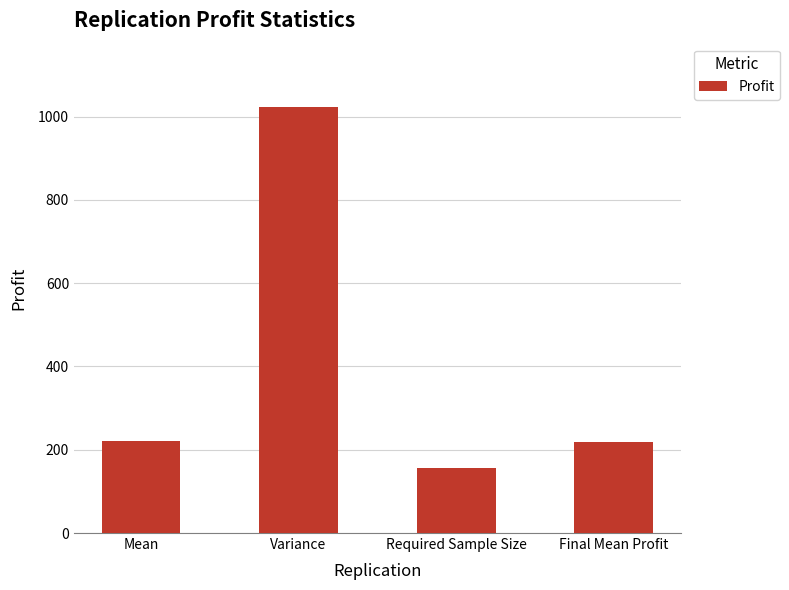

What is the value of the 1st bar from the left?

221.3